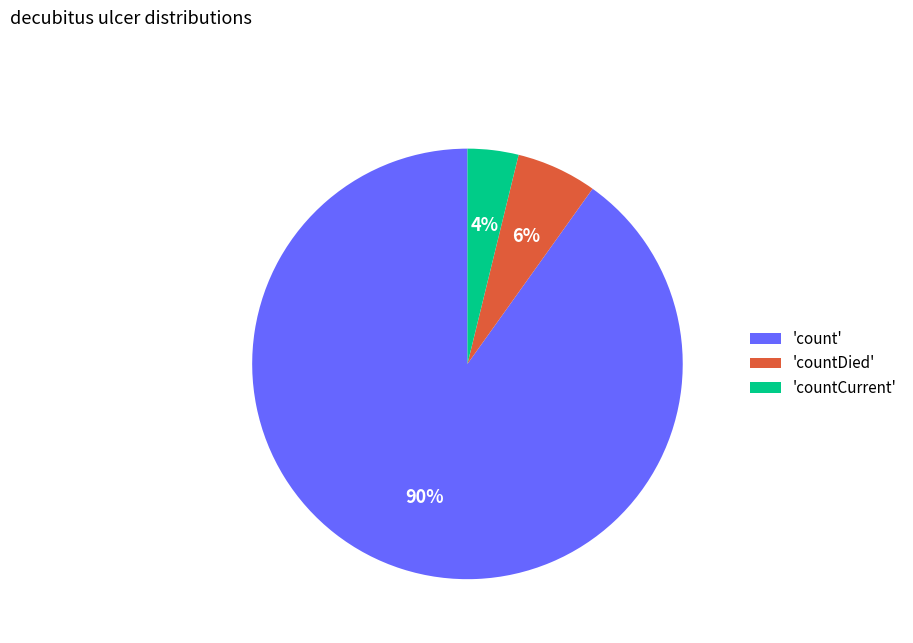

Rank the categories by value from highest to lowest.

'count', 'countDied', 'countCurrent'